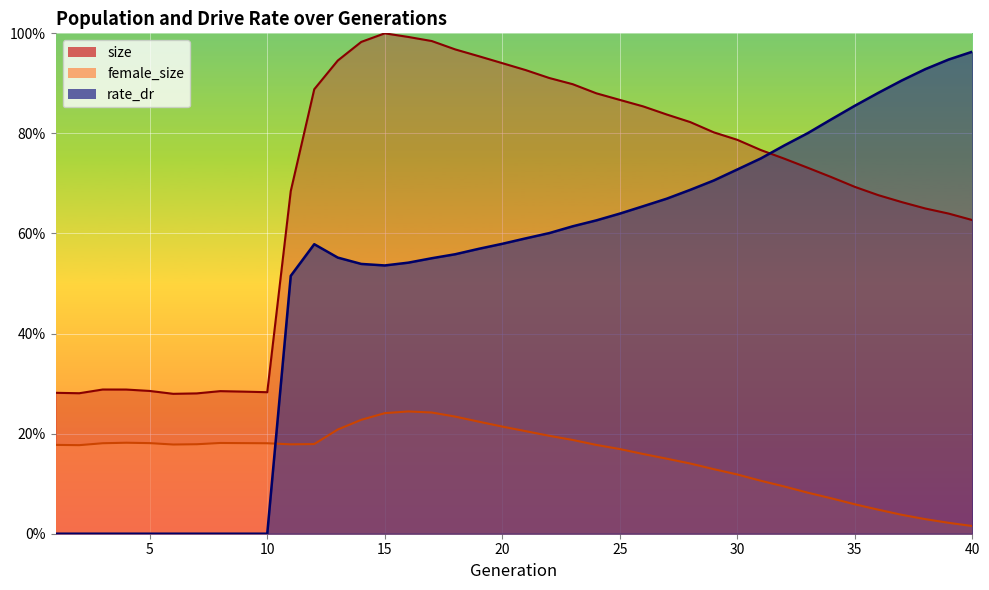

The value of female_size at 31 is 0.0. True or false?

False